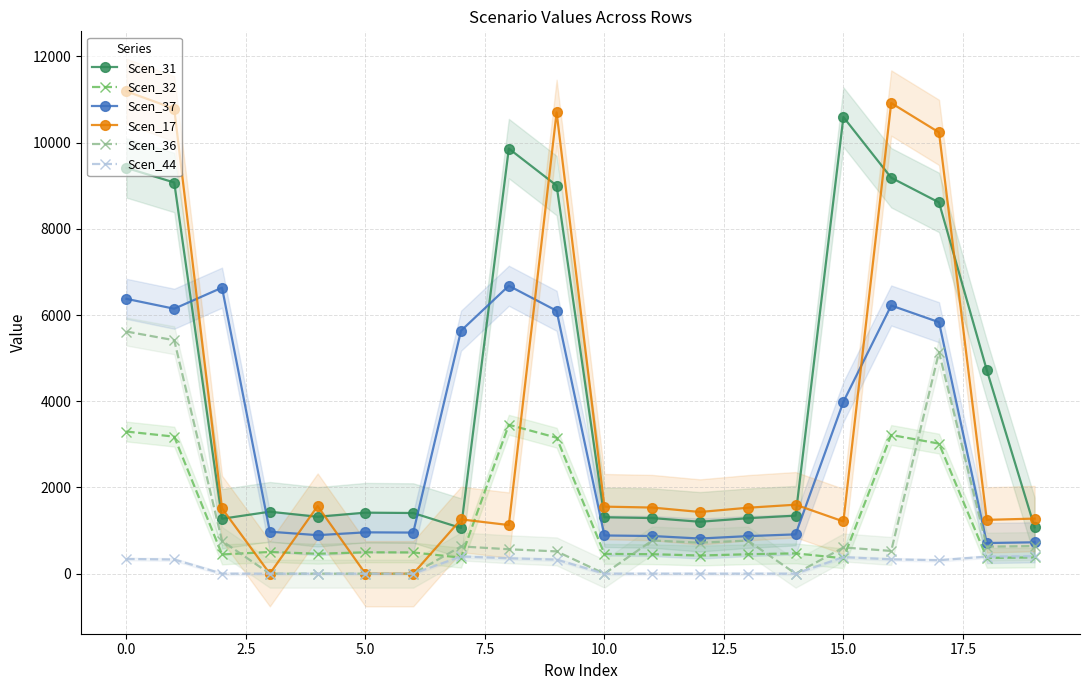

Count the number of categories in the chart.

20